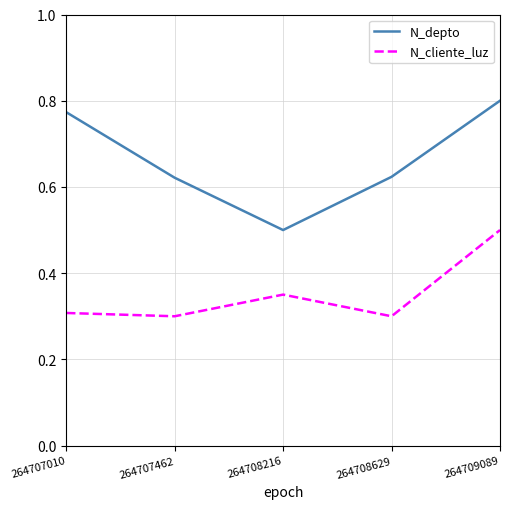

What is the difference between the maximum and minimum values in the N_depto series?

0.3